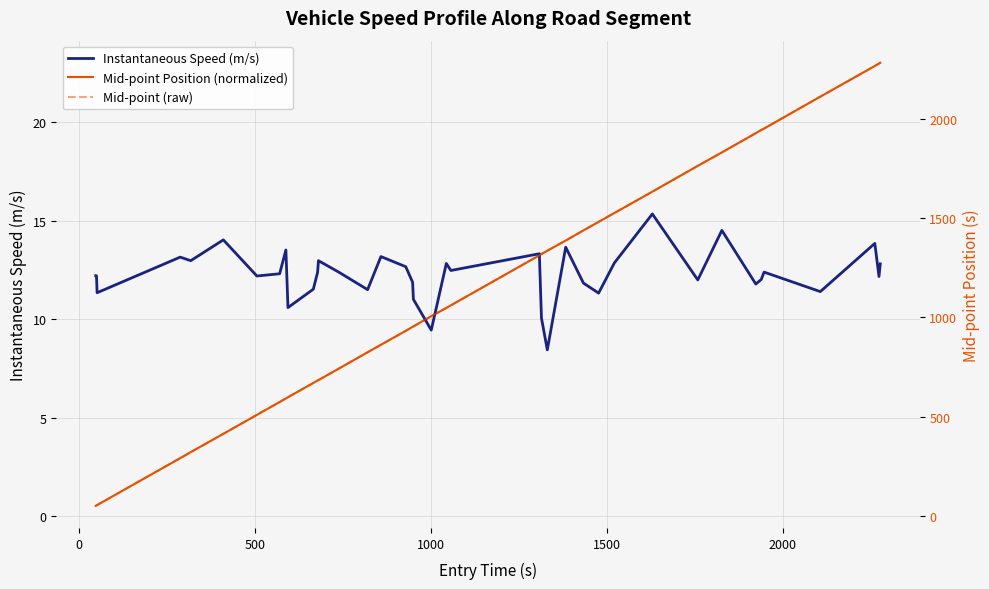

How many values in the Mid-point (raw) series exceed 1047?

20